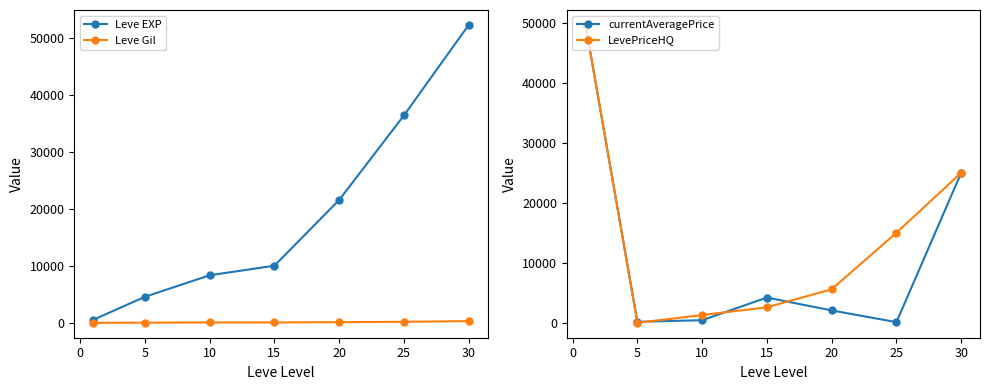

Where is the first local maximum for currentAveragePrice?

15